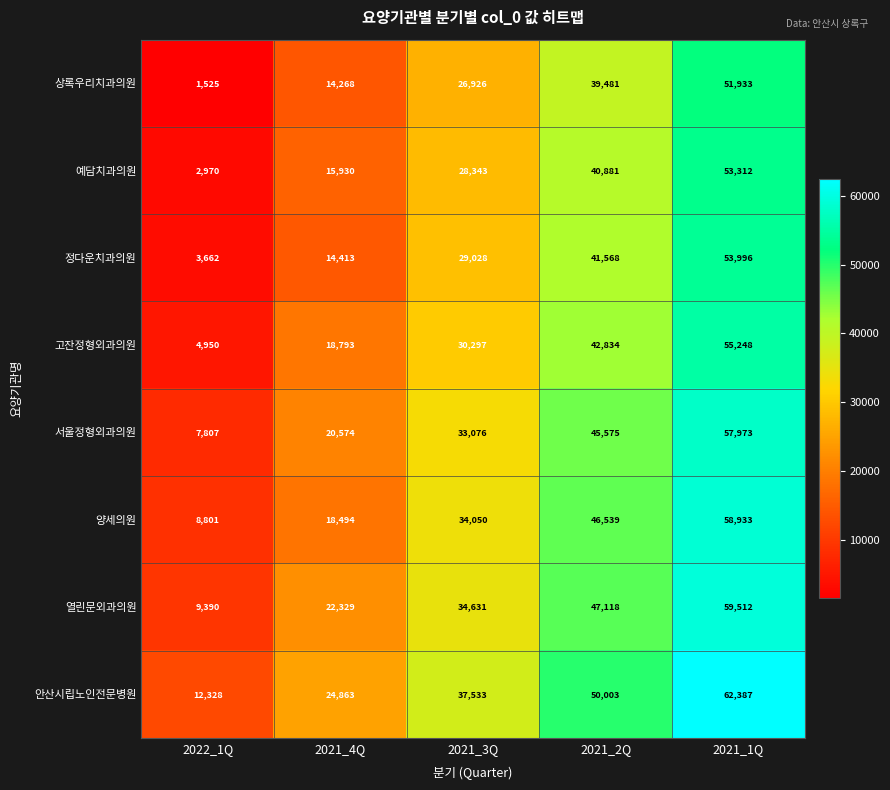

What is the difference between the maximum and minimum values in the 정다운치과의원 series?

50334